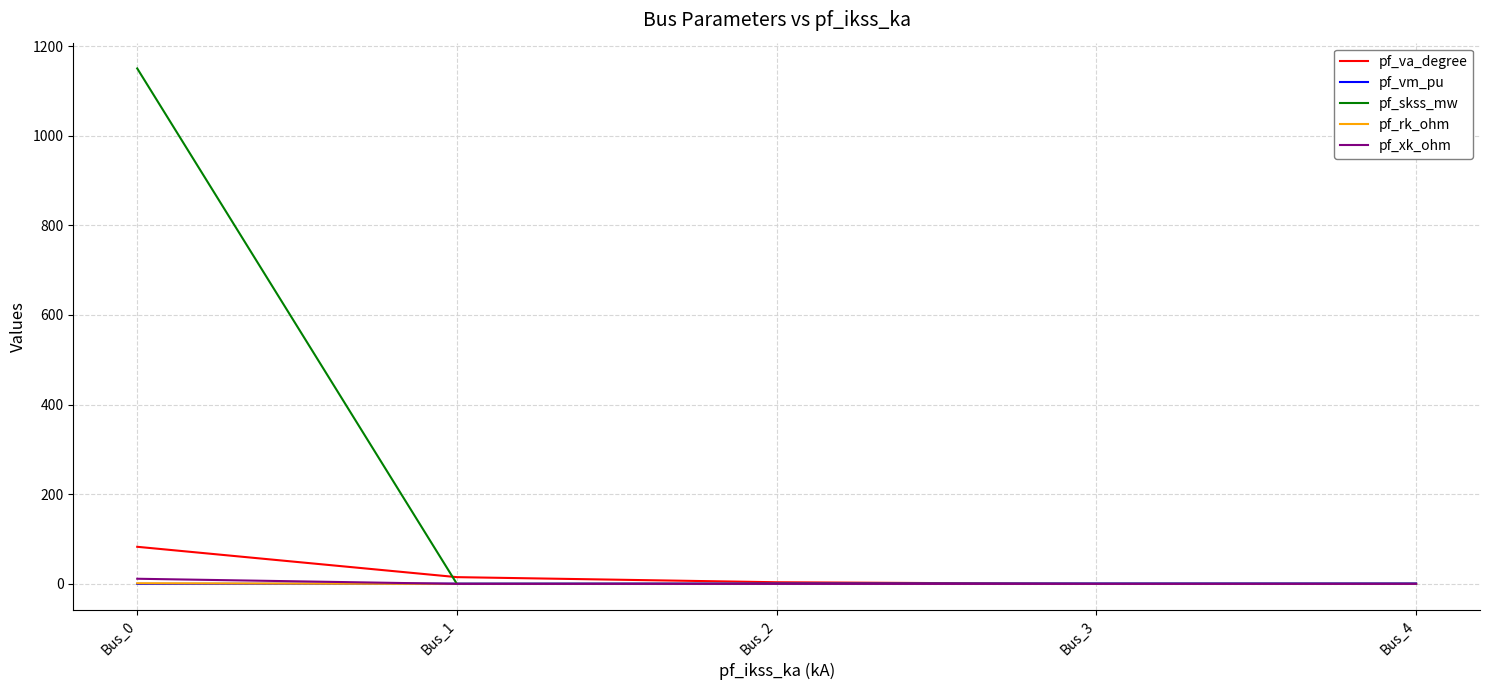

Which series has the largest total across all categories?

pf_skss_mw